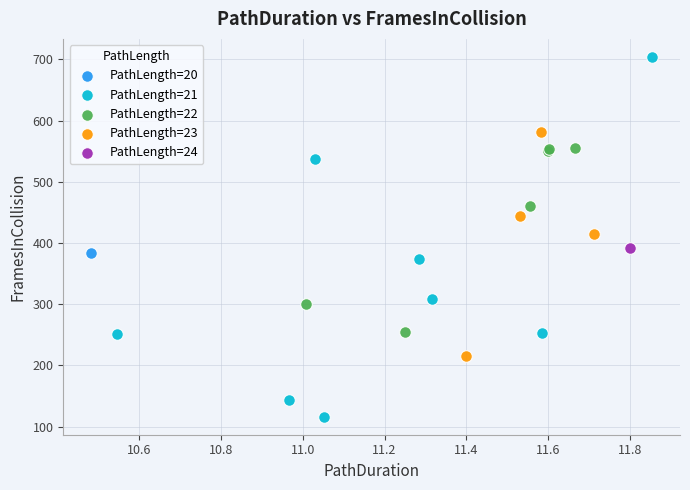

Which series contains the highest Y value?

PathLength=21